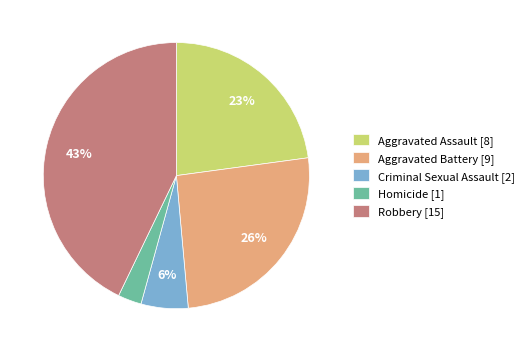

What percentage is the Aggravated Battery slice, to the nearest percent?

26%